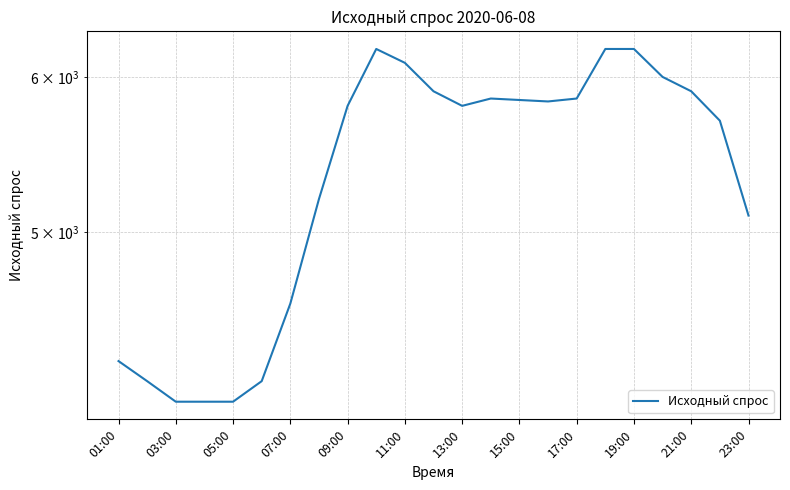

Which has a higher value, 13:00 or 21?

21